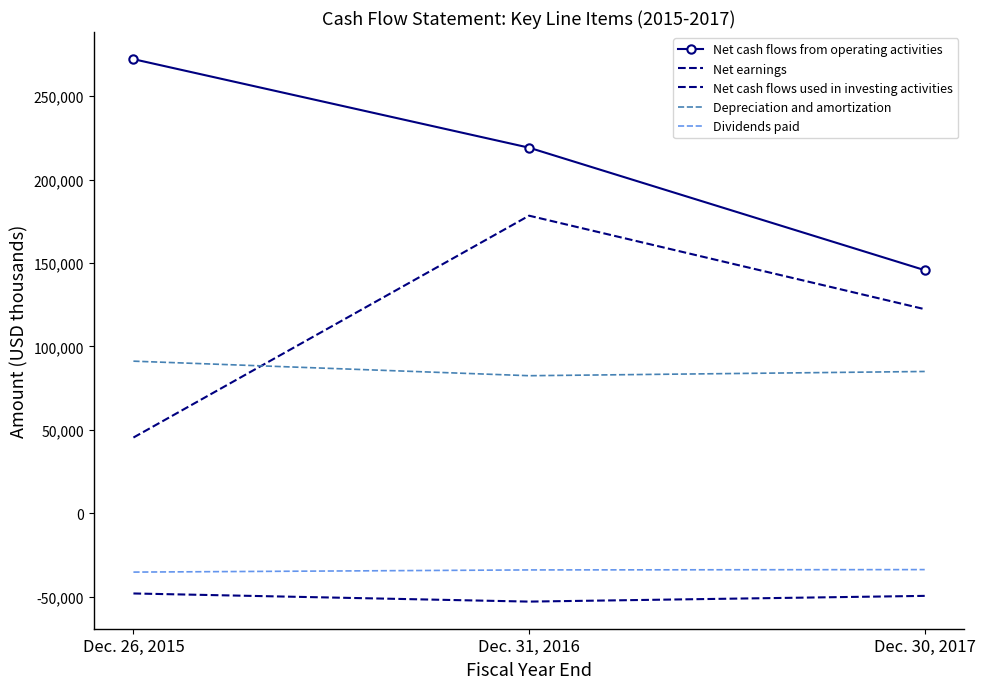

Is it true that Dividends paid equals -63373 at Dec. 26, 2015?

False